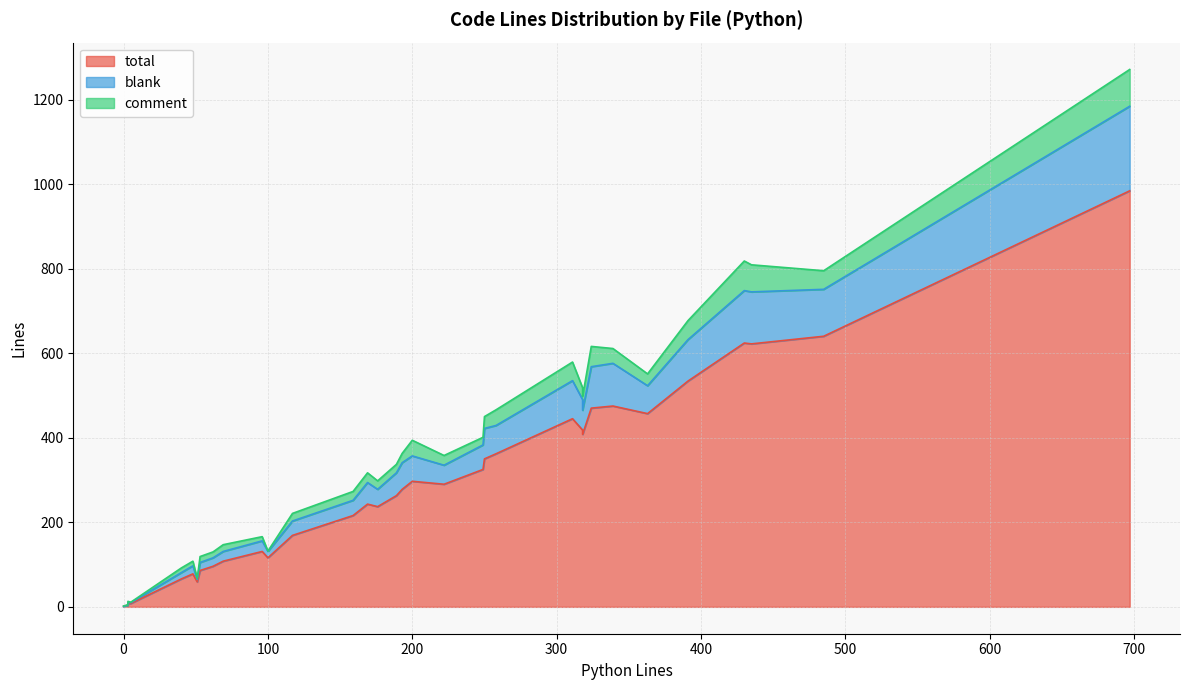

True or false: blank and comment intersect in this chart.

True